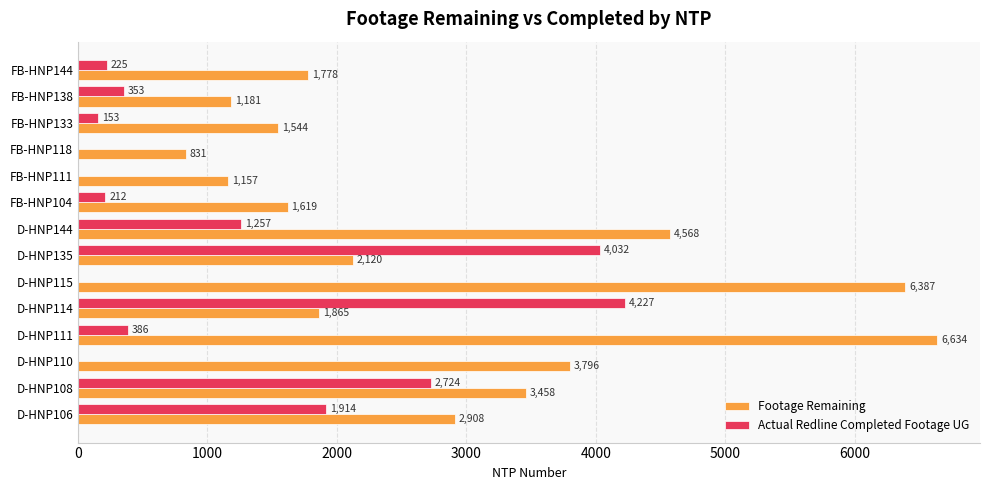

What is the highest value of the Footage Remaining series?

6634